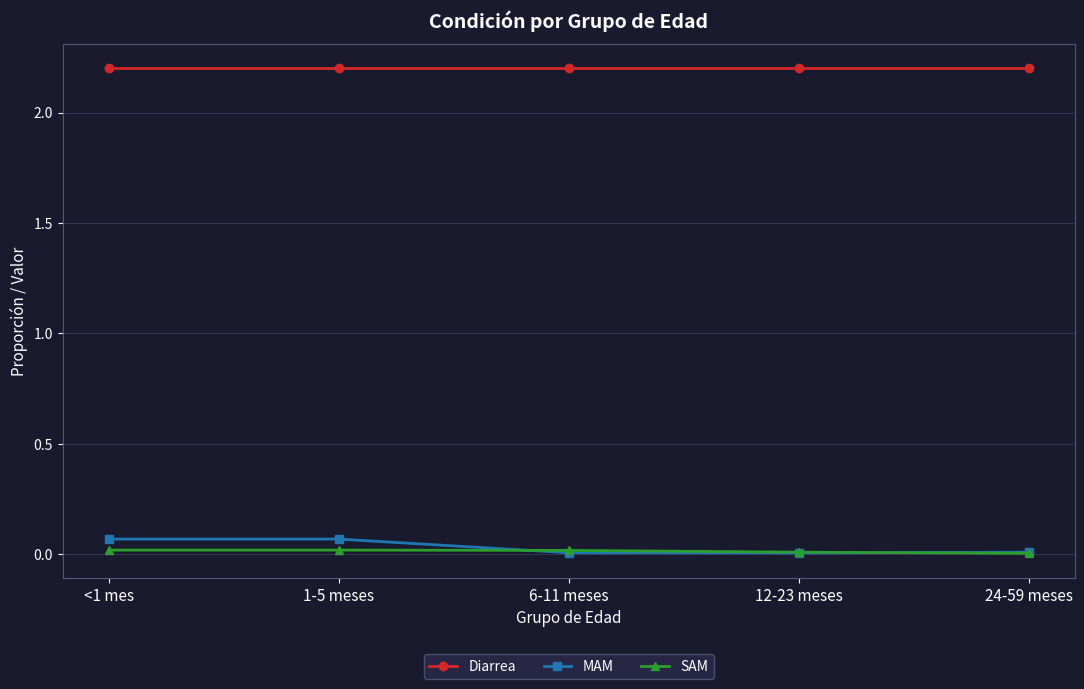

True or false: Diarrea and SAM intersect in this chart.

False